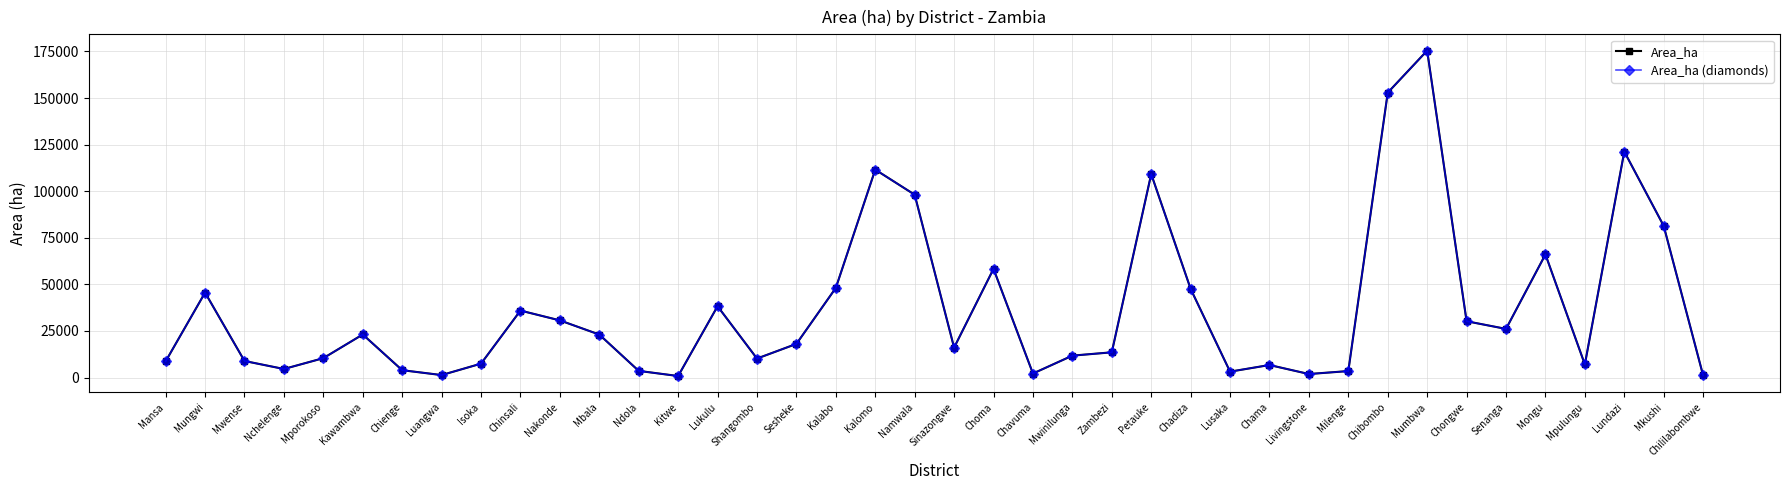

What is the label of the 13th point from the left?

Ndola